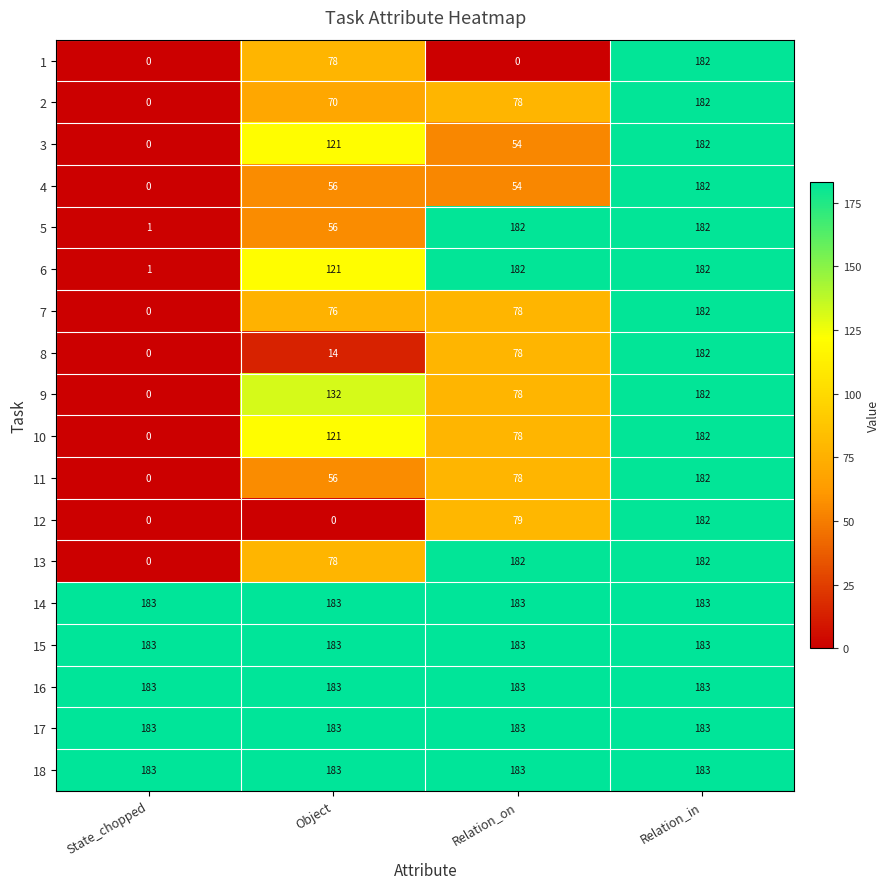

What is the sum of all 4 values?

292